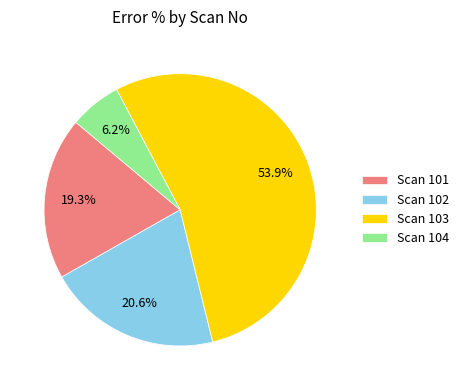

Rank the categories by value from lowest to highest.

Scan 104, Scan 101, Scan 102, Scan 103